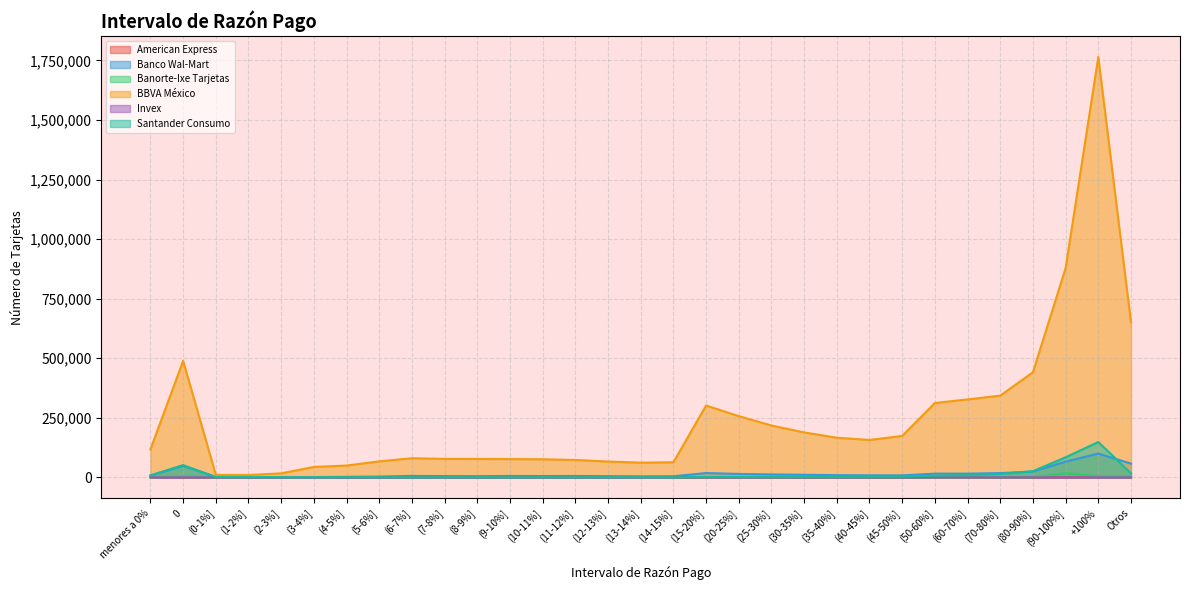

What is the label of the 21st point from the right?

(8-9%]